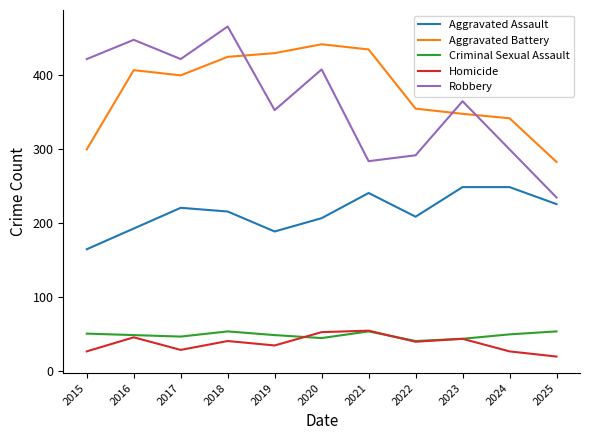

Between 2017 and 2018, which series saw the biggest shift?

Robbery